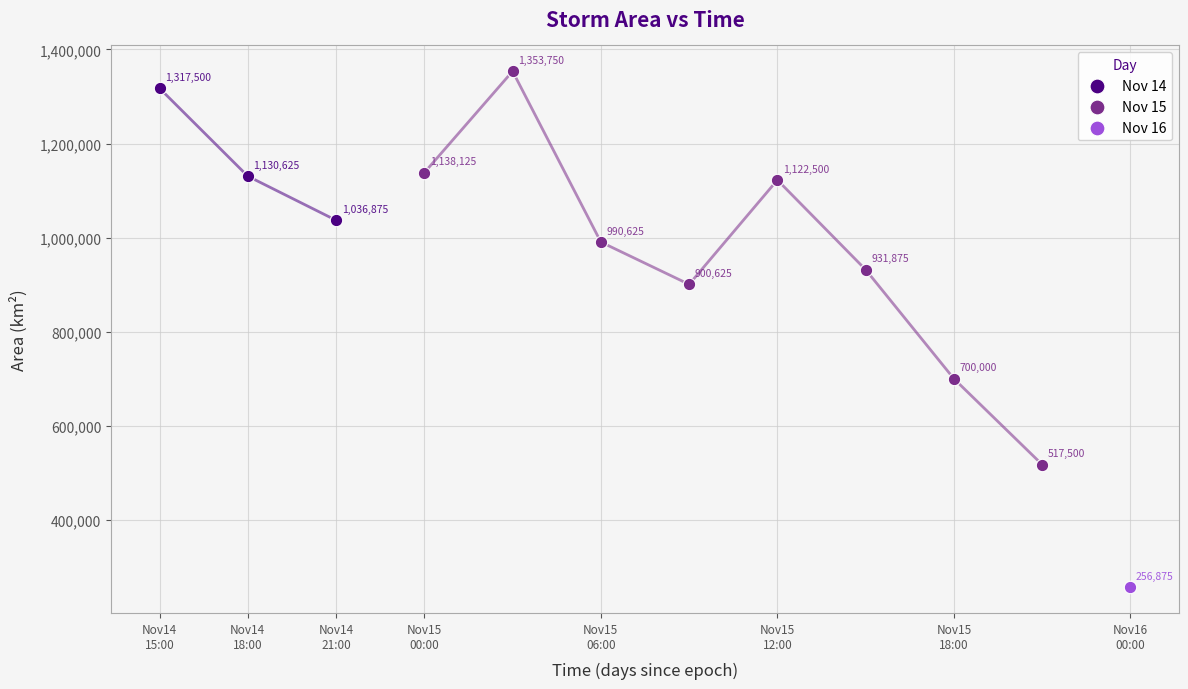

What are all the series names shown in the legend?

Nov 14, Nov 15, Nov 16